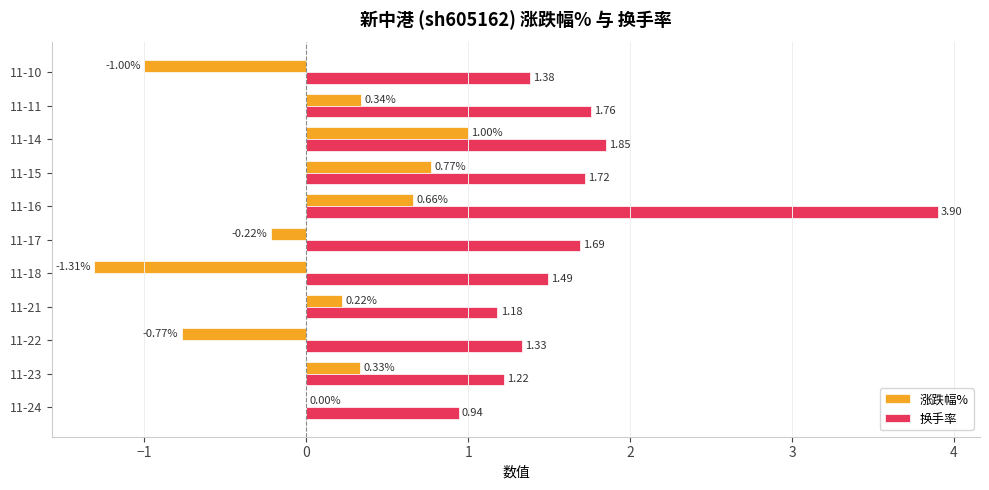

Which series changed the most between 11-17 and 11-11?

涨跌幅%